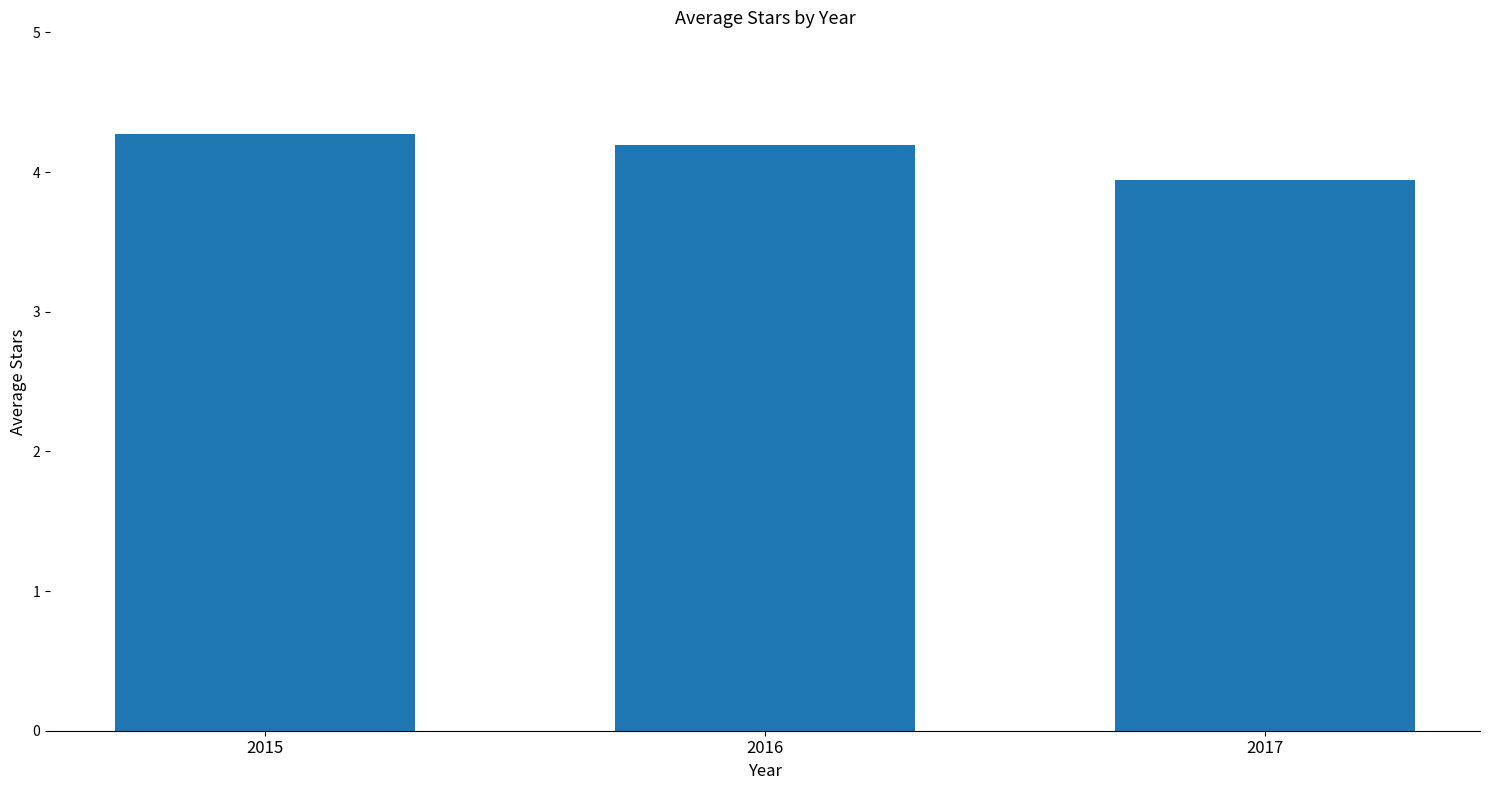

What is the value of the 2nd bar from the left?

4.2